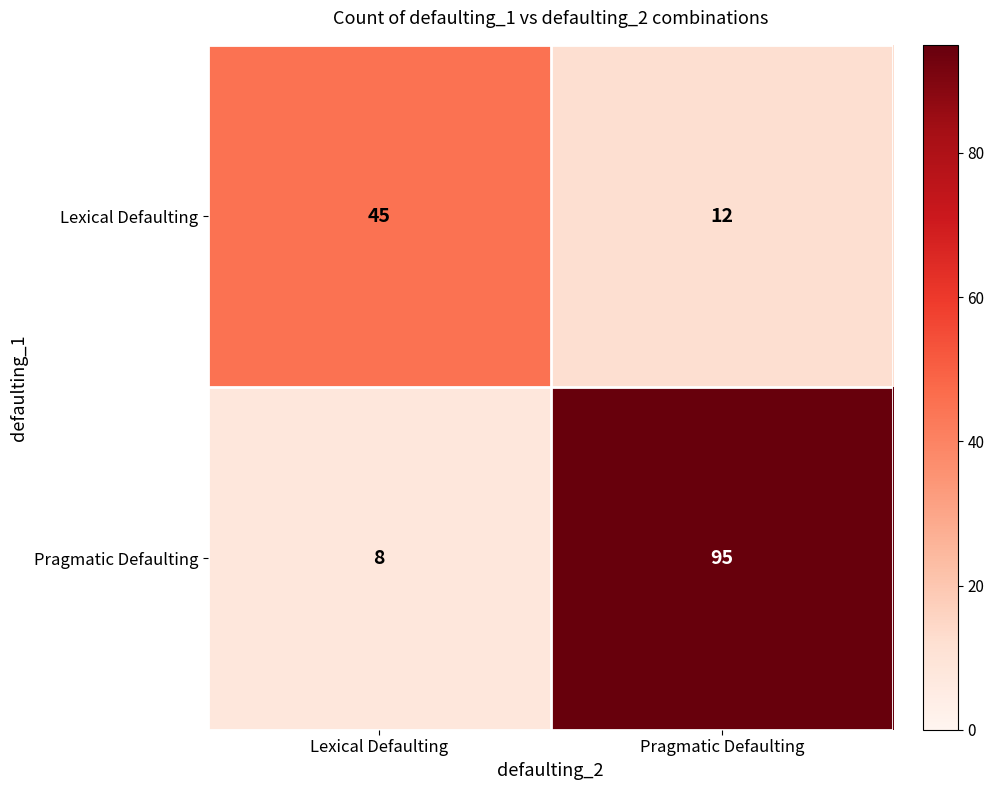

Rank the series at Pragmatic Defaulting from highest to lowest value.

Pragmatic Defaulting, Lexical Defaulting